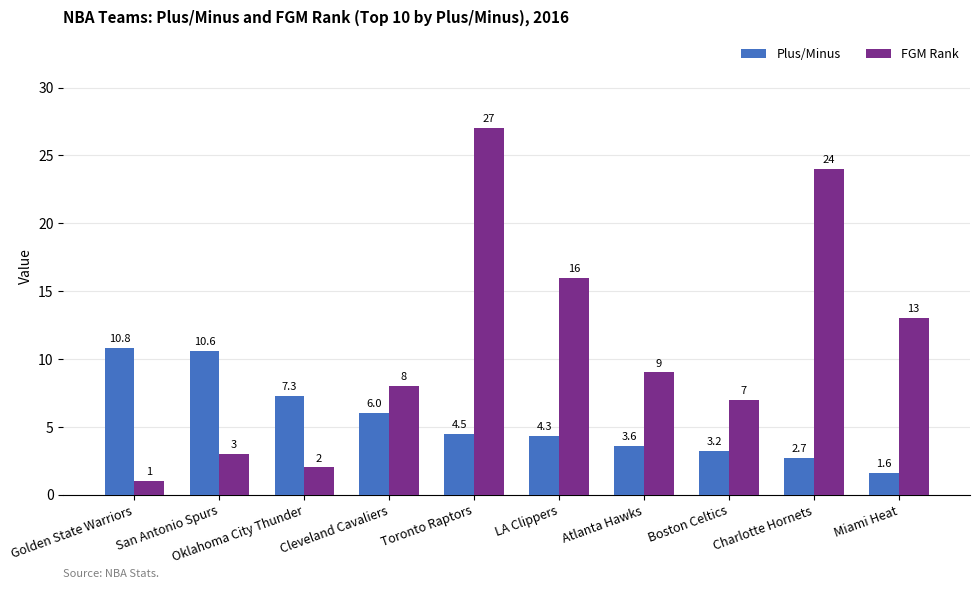

At which label is FGM Rank closest to 14?

Miami Heat